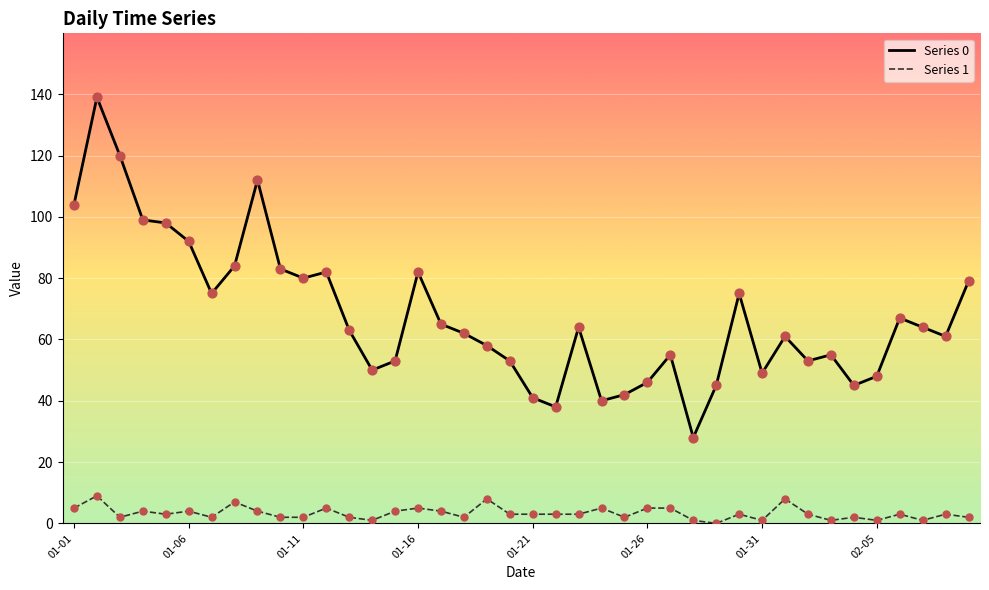

Which series has the largest range (max minus min)?

Series 0